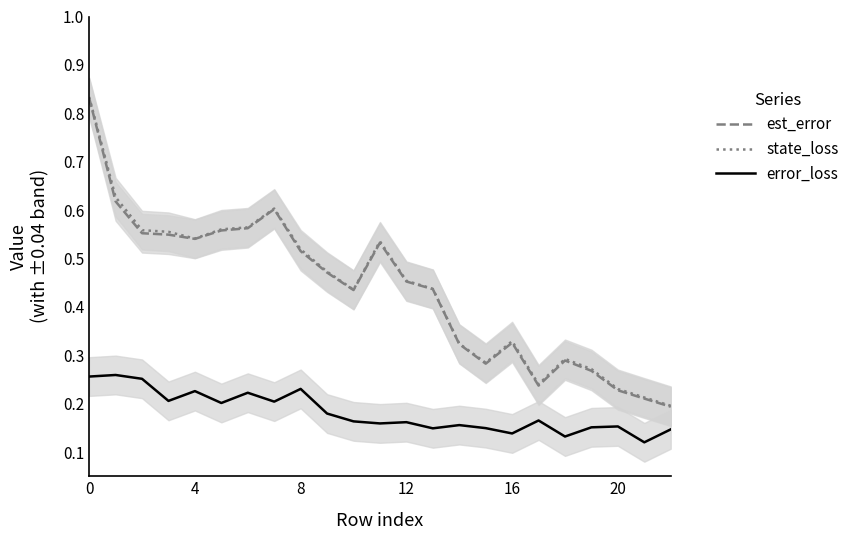

True or false: error_loss has a value of 0.3 at 10.

False